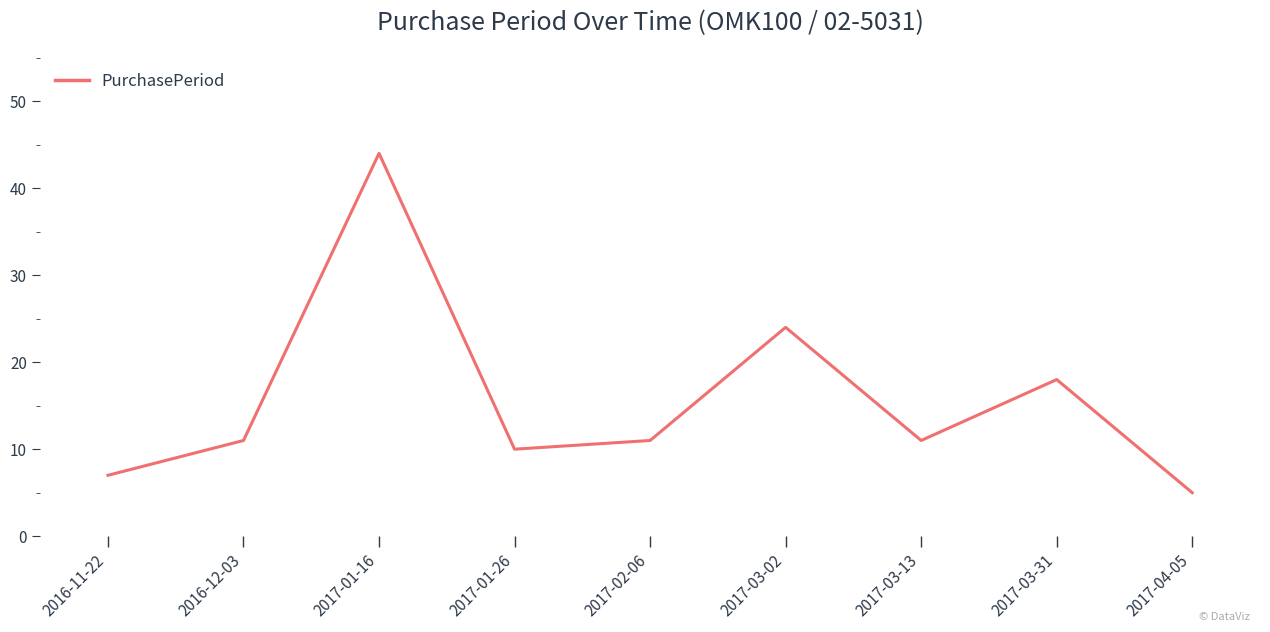

What position from the right is 2016-12-03?

8